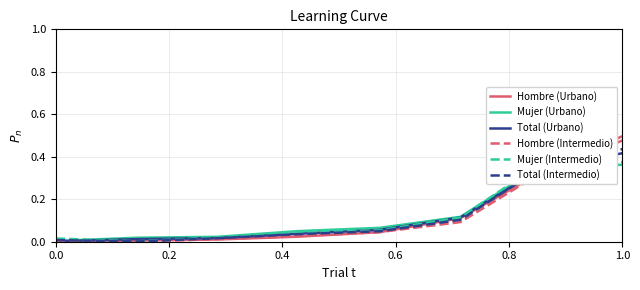

Does the chart display data point markers on the line(s)?

No